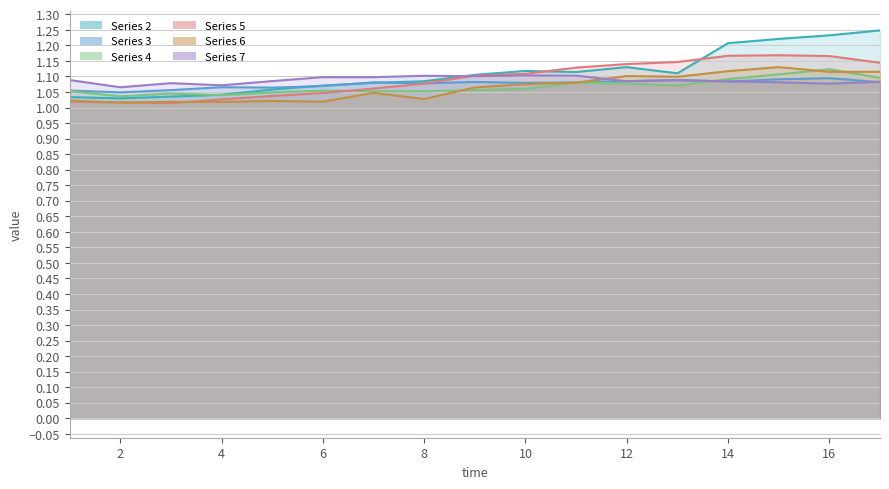

What is the difference between the maximum and second lowest values in the 2 series?

0.2